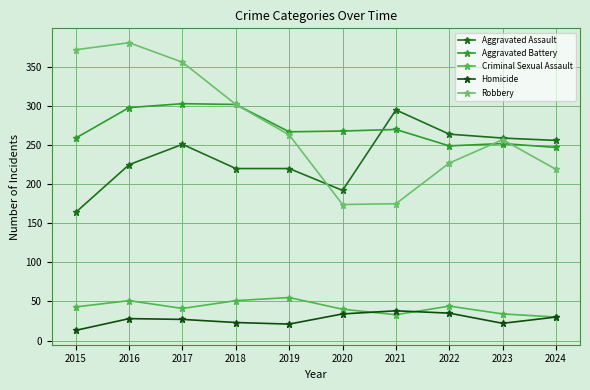

In Homicide, how many points are lower than both neighbors (excluding endpoints)?

2